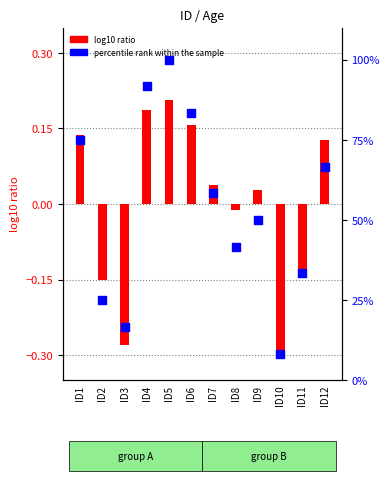

What is the total value across all series at ID1?

75.1